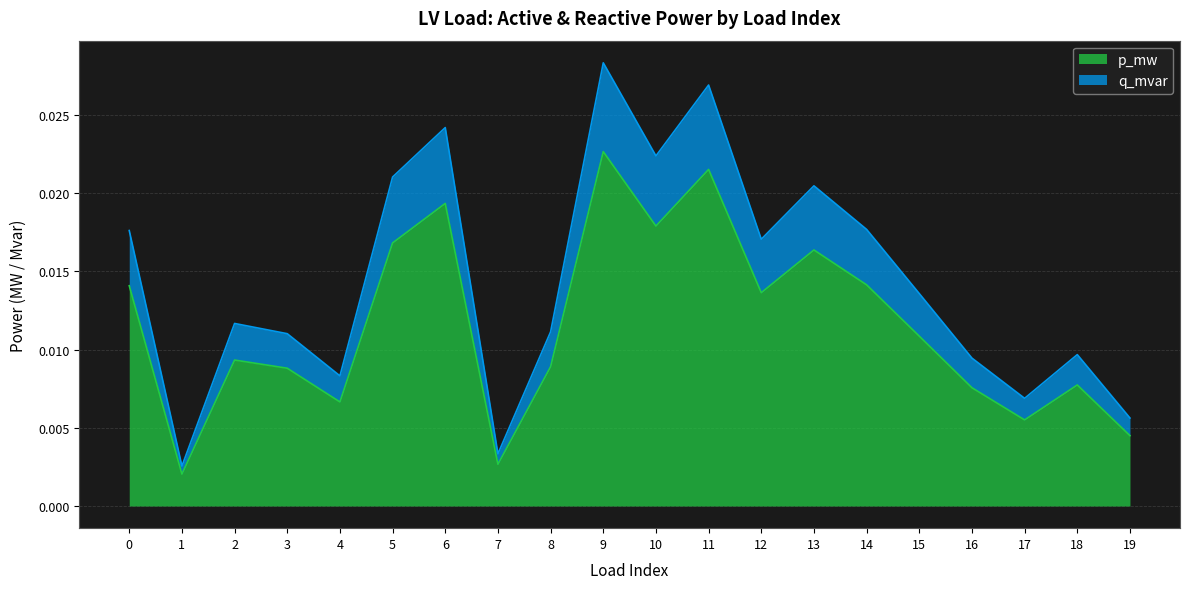

Which series changed the most between 6 and 19?

q_mvar